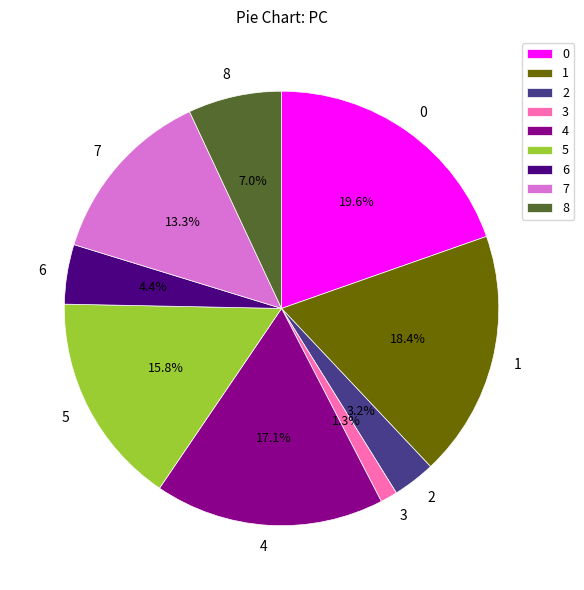

How many slices are in this pie chart?

9